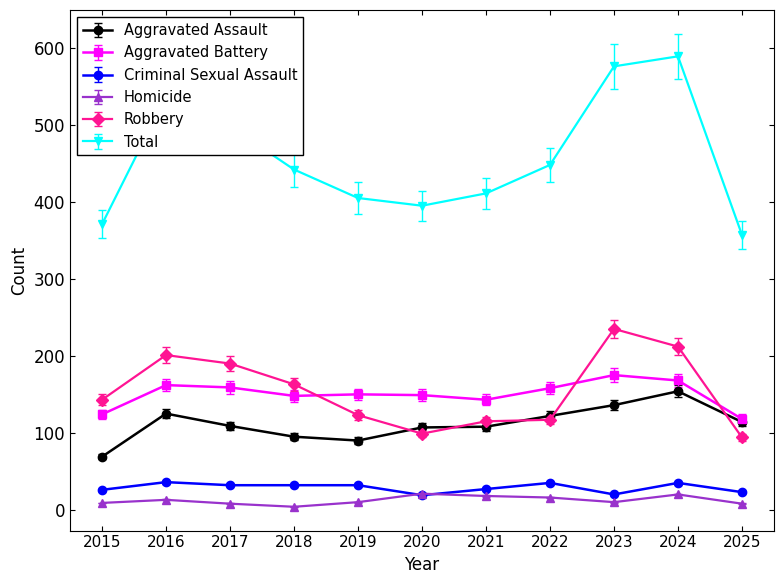

What is the maximum value shown in the chart?

589